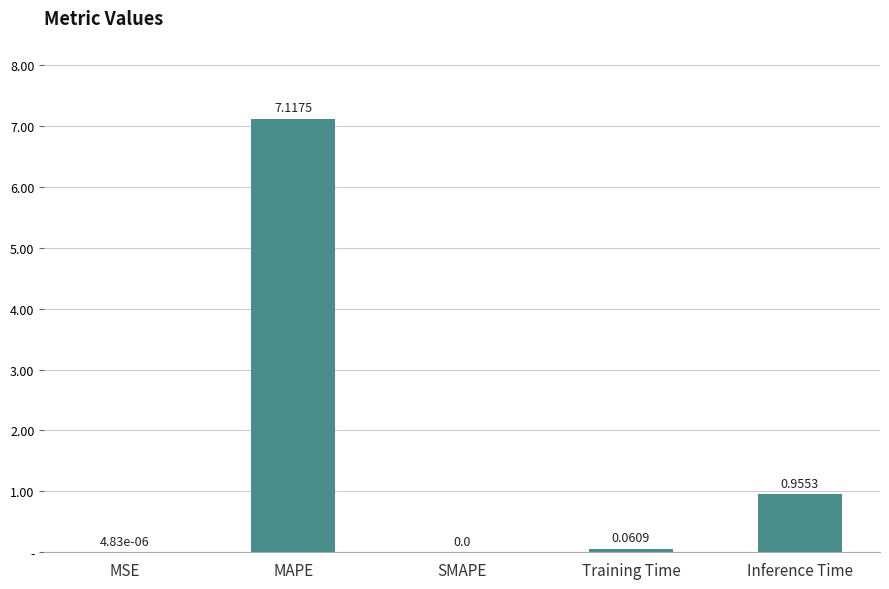

How many positive values are there?

4